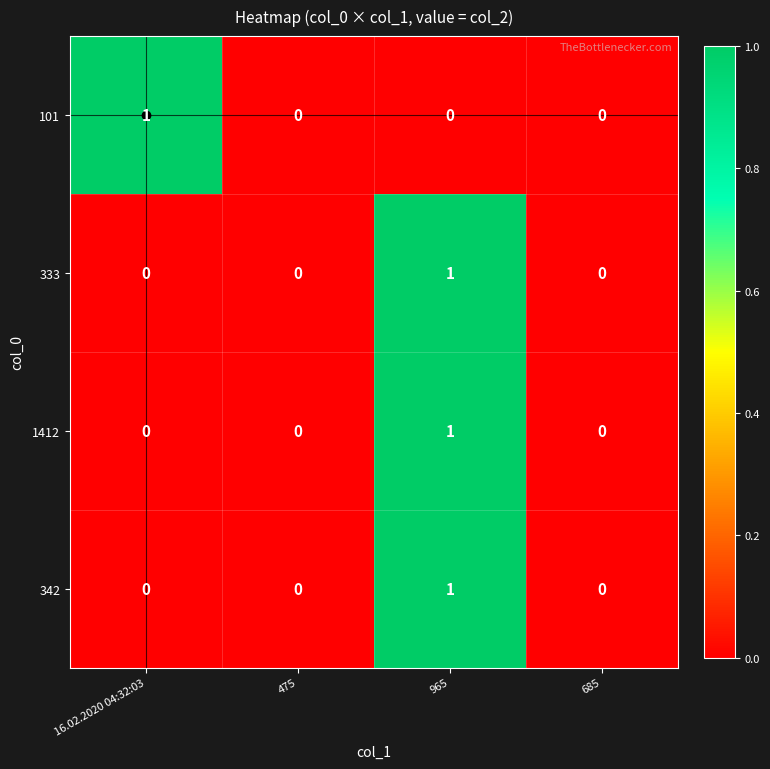

At which label does 342 reach its peak?

965